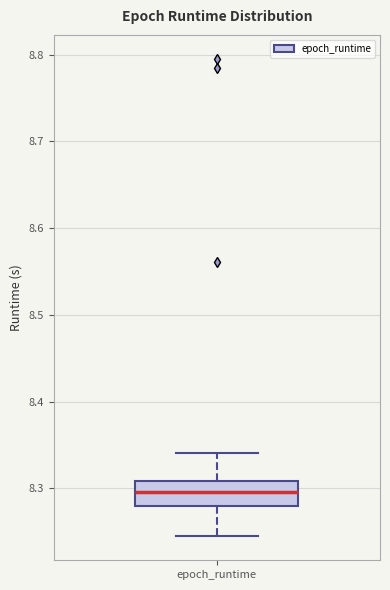

Transcribe this box plot: give where the median line is, the range the box spans, and where the two whiskers end, as read against the y-axis. The values are not printed on the chart, so give them approximately, as read against the axis.

median 8.30, box 8.28 to 8.31, whiskers 8.24 to 8.34